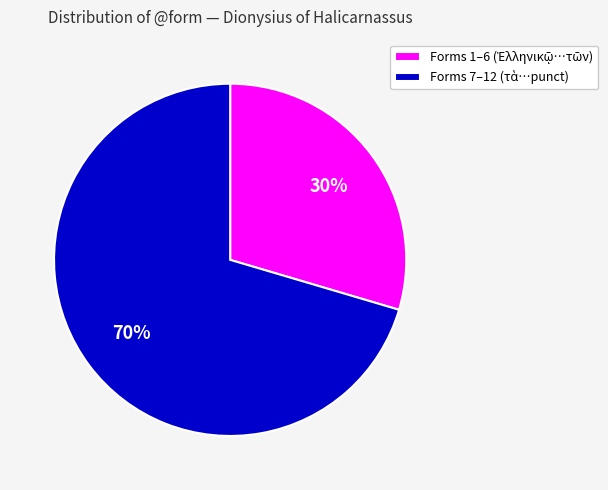

Is there a majority slice in this chart?

Yes